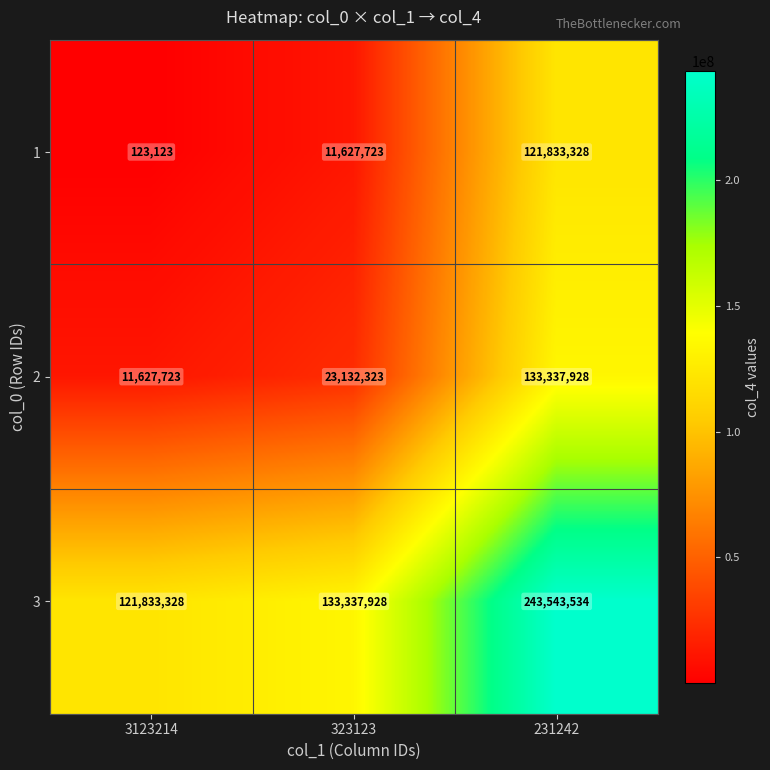

List the series in order of their peak value, highest first.

3, 2, 1